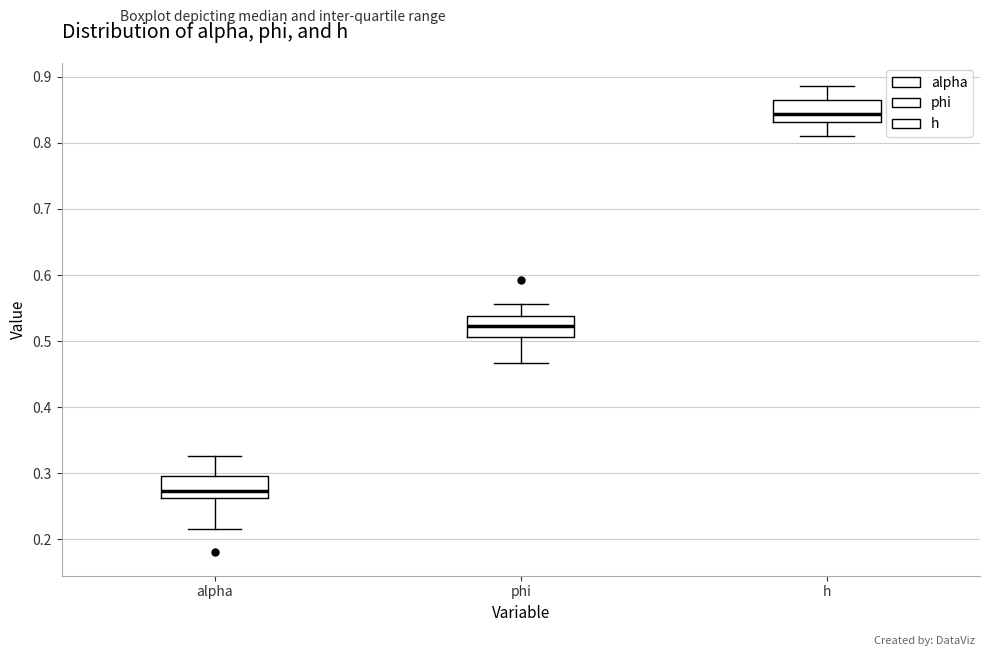

Where does the upper whisker of the box for alpha end on the y-axis? The values are not printed on the chart, so give them approximately, as read against the axis.

0.33